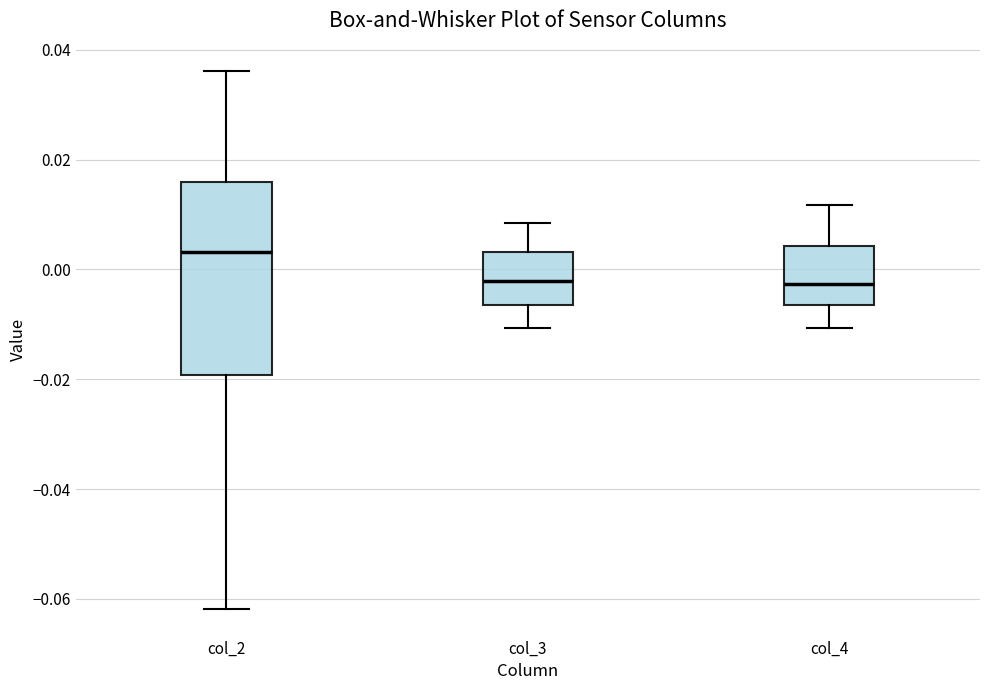

Reading left to right, read every box against the y-axis: the position of its median line, the range the box covers, and the ends of its whiskers. The values are not printed on the chart, so give them approximately, as read against the axis.

col_2: median 0.004, box -0.020 to 0.016, whiskers -0.062 to 0.036
col_3: median -0.002, box -0.006 to 0.004, whiskers -0.010 to 0.008
col_4: median -0.002, box -0.006 to 0.004, whiskers -0.010 to 0.012